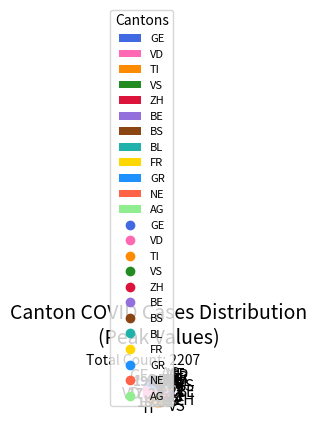

Count the number of slices in the pie.

12